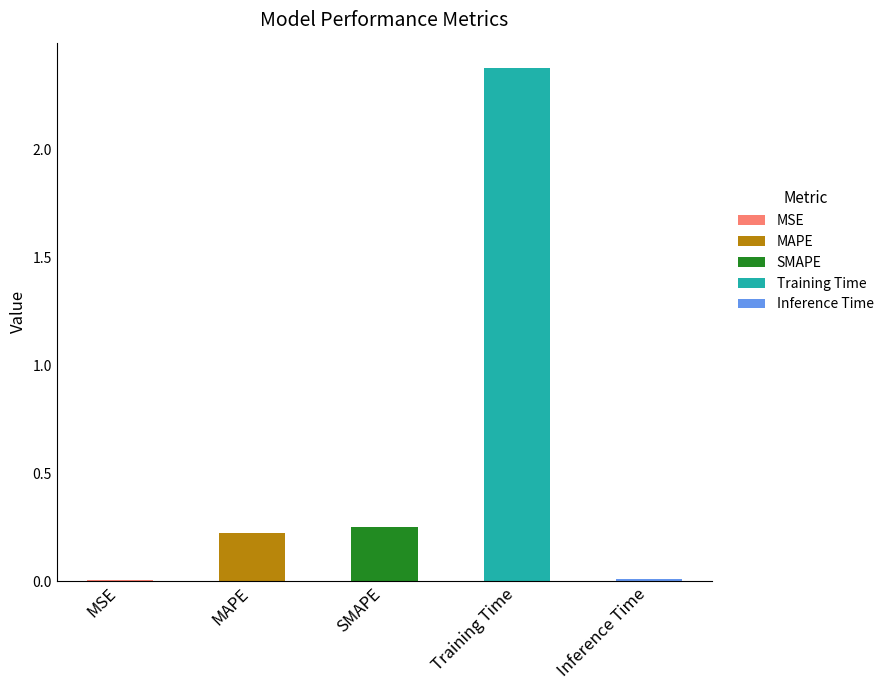

Reading left to right, transcribe all the data shown in this chart.

MSE=0.0	MAPE=0.2	SMAPE=0.2	Training Time=2.4	Inference Time=0.0